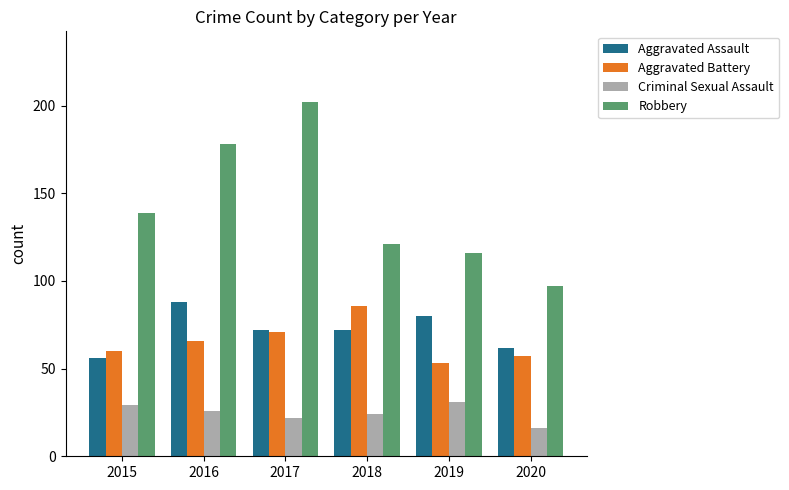

List the series in order of their peak value, highest first.

Robbery, Aggravated Assault, Aggravated Battery, Criminal Sexual Assault